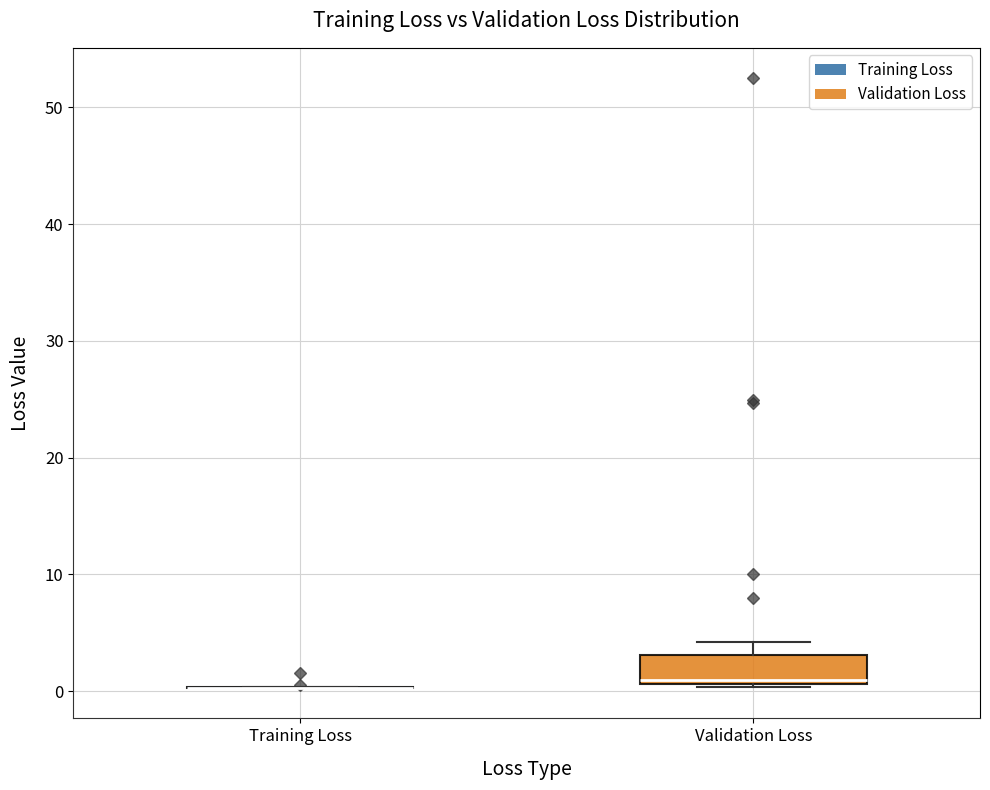

Reading left to right, transcribe this box plot: for each box, give where its median line is, the range the box spans, and where its two whiskers end, as read against the y-axis. The values are not printed on the chart, so give them approximately, as read against the axis.

Training Loss: box collapsed to a line at 0, whiskers 0 to 0
Validation Loss: median 1 (just above the box's lower edge), box 1 to 3, whiskers 0 to 4